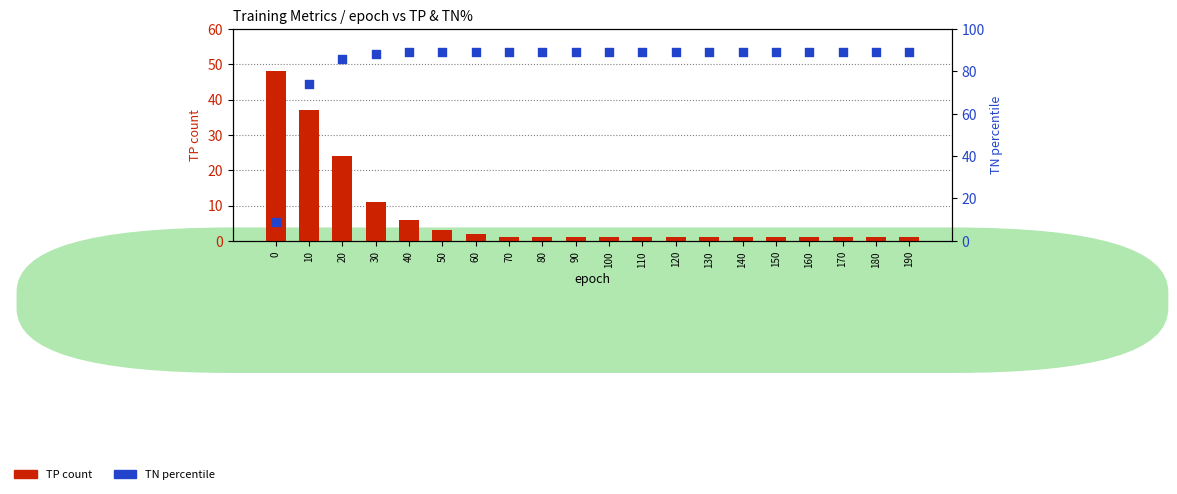

Which series has the largest Y range (max minus min)?

TN%